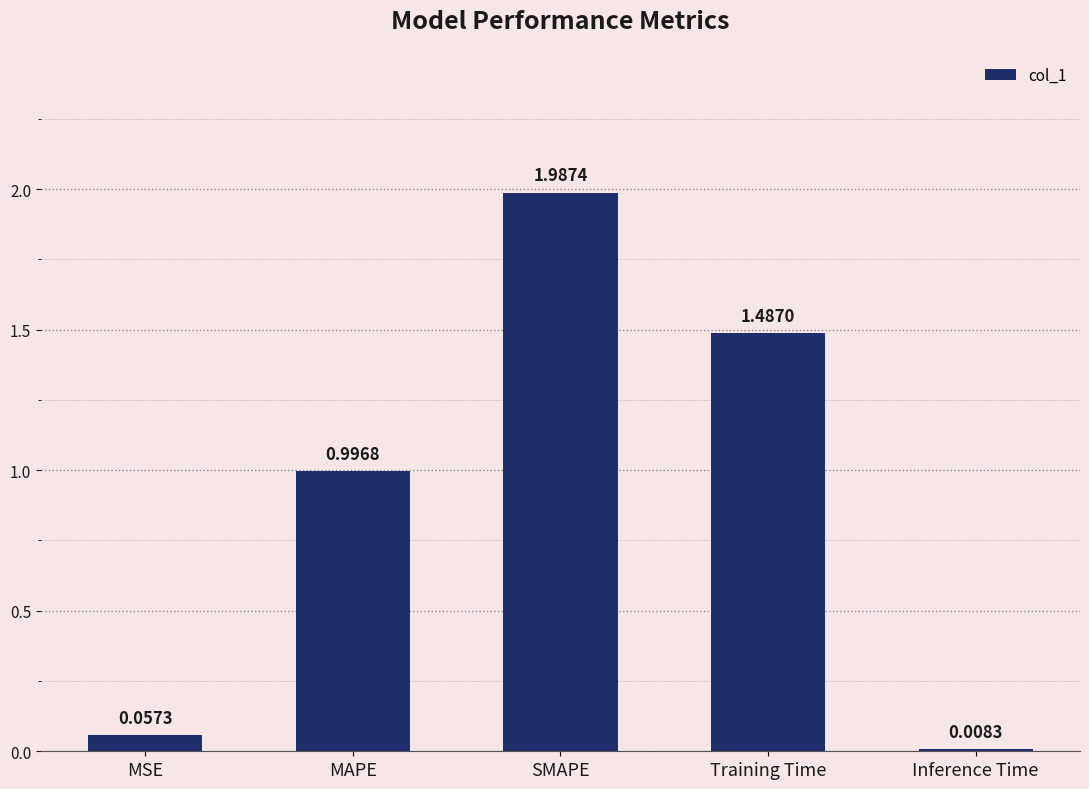

Rank the categories by value from highest to lowest.

SMAPE, Training Time, MAPE, MSE, Inference Time